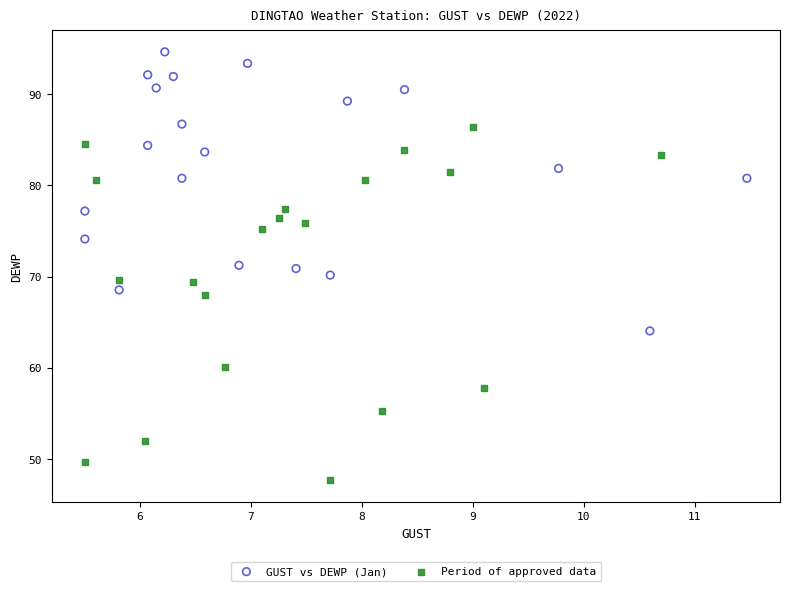

What are all the series names shown in the legend?

GUST vs DEWP (Jan), Period of approved data